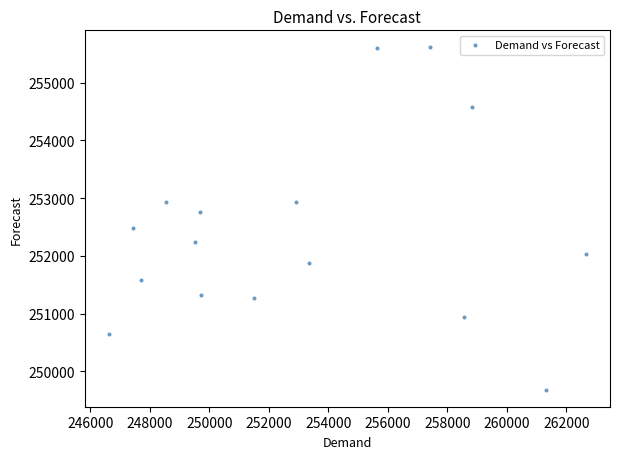

What is the range of X values (max minus min)?

16049.0